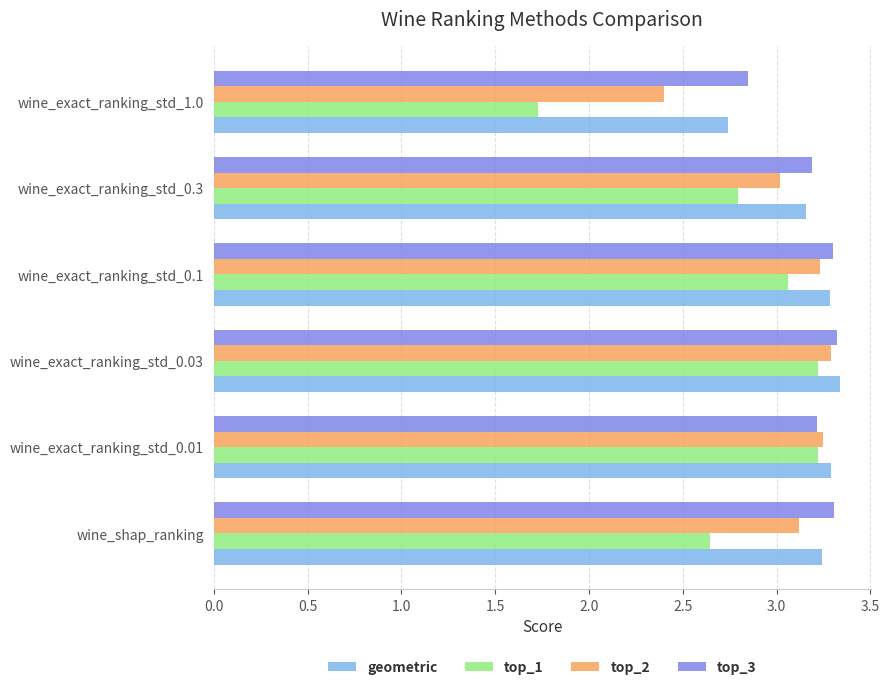

The top_1 series shows 3.1 at wine_exact_ranking_std_0.1. True or false?

True